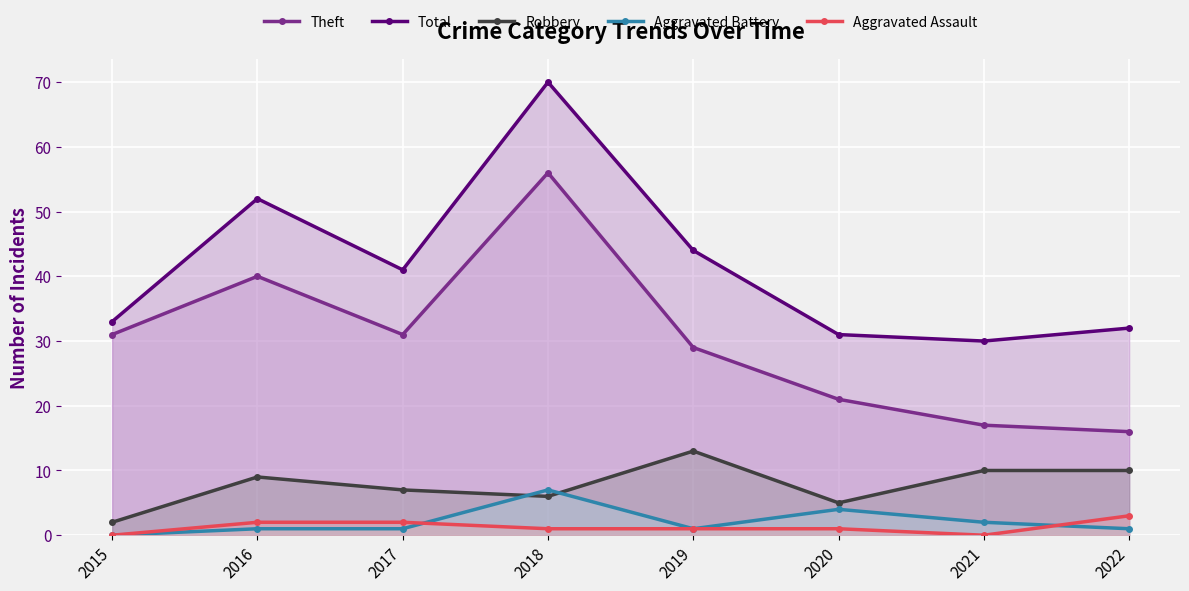

At 2020, list the series in order from largest to smallest.

Total, Theft, Robbery, Aggravated Battery, Aggravated Assault